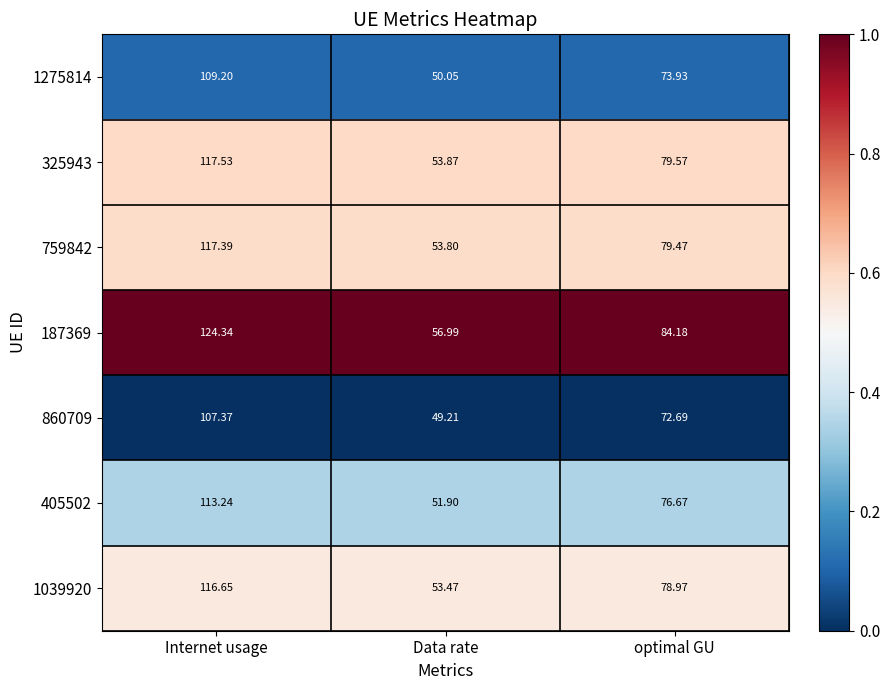

Which category has the lowest value across all series?

Data rate